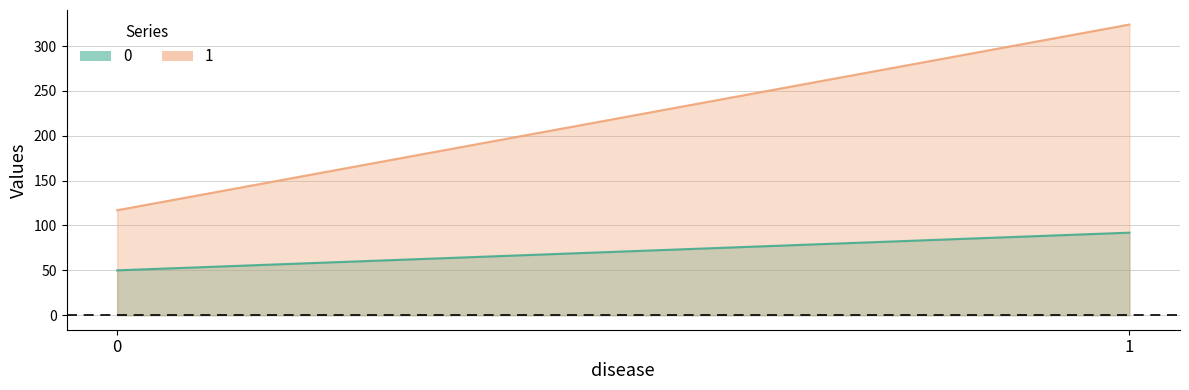

List the series in order of their peak value, lowest first.

0, 1